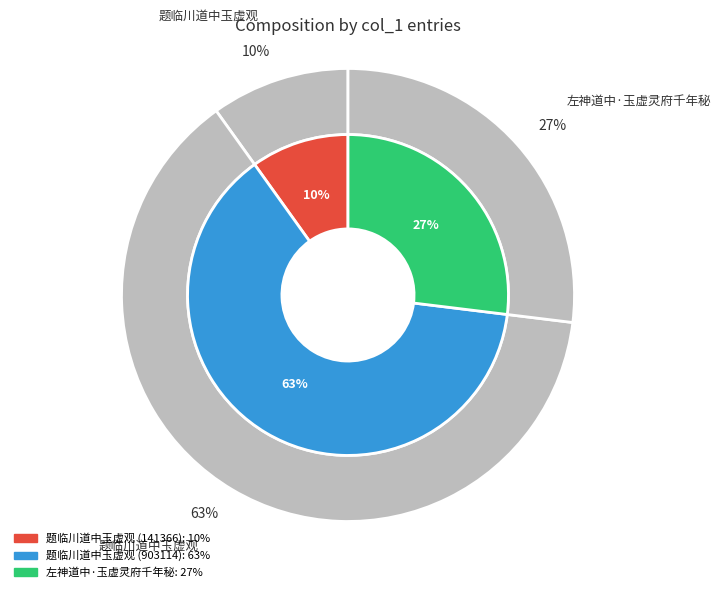

What is the largest slice in the pie chart?

题临川道中玉虚观 (903114)